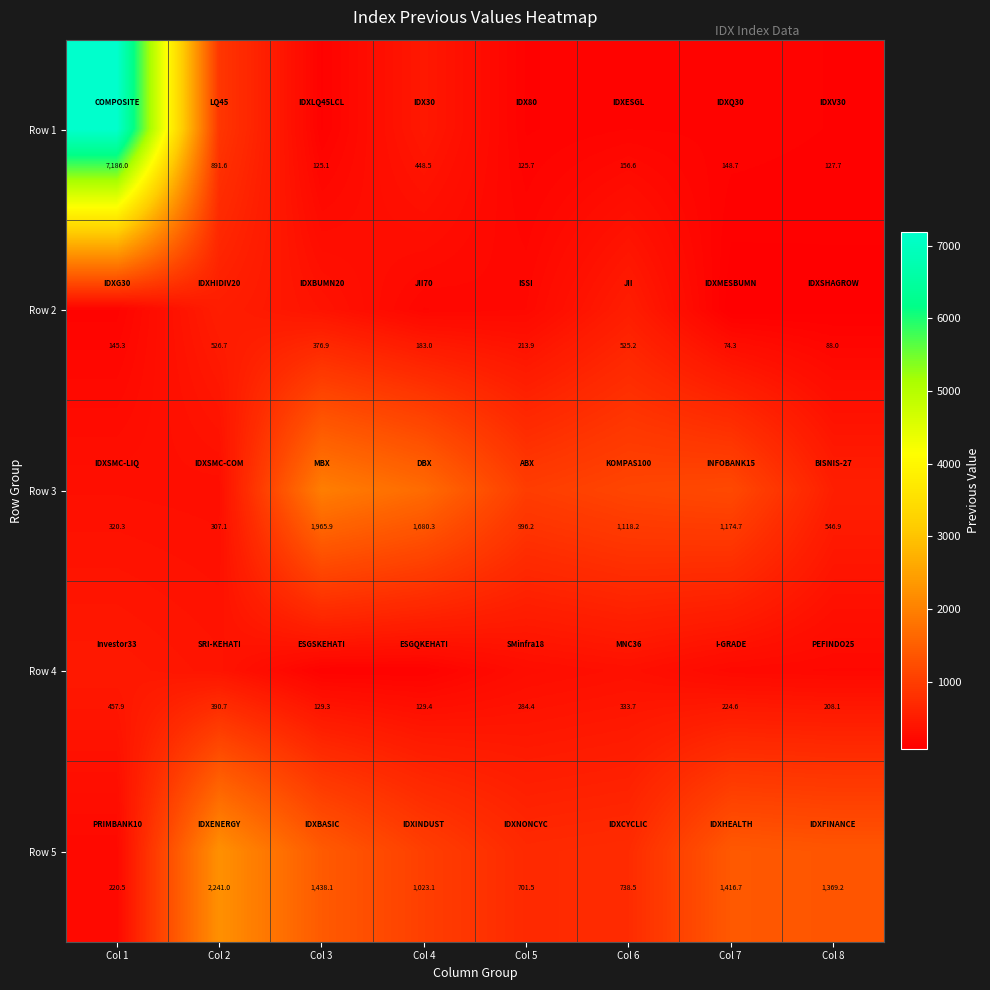

What is the smallest value displayed?

74.3